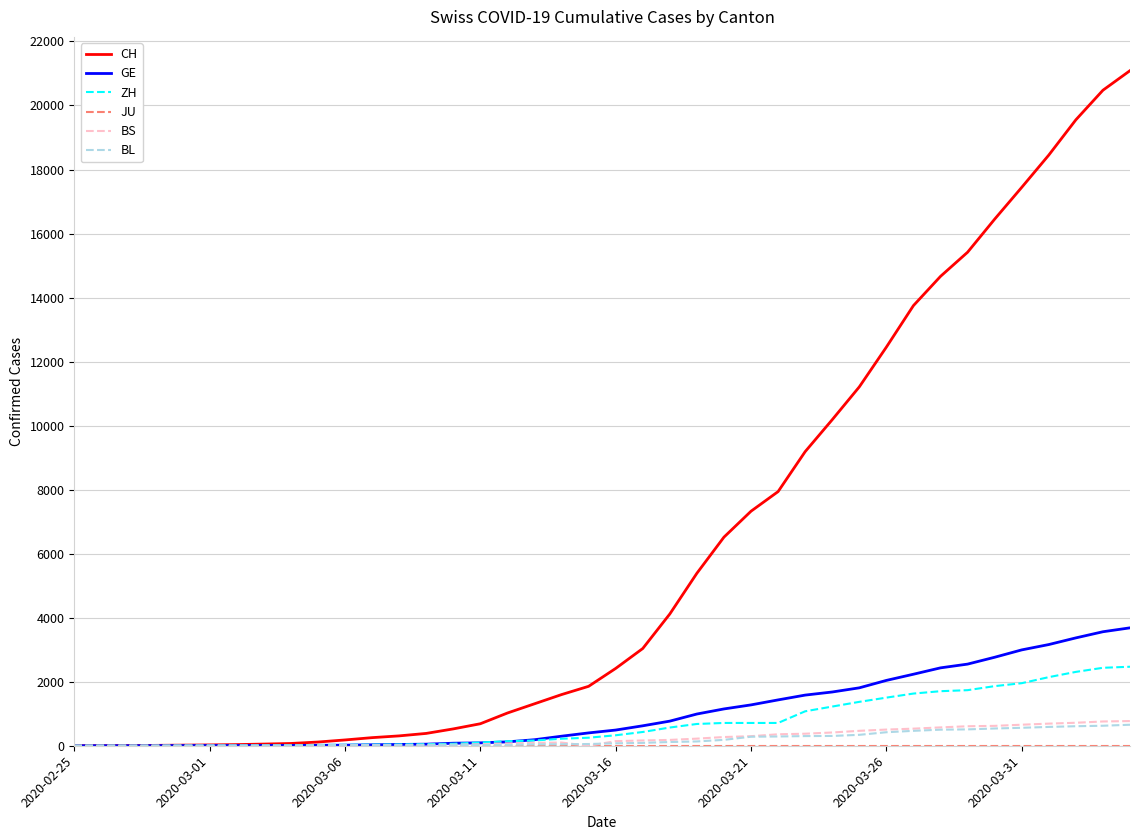

Which series has the largest total across all categories?

CH